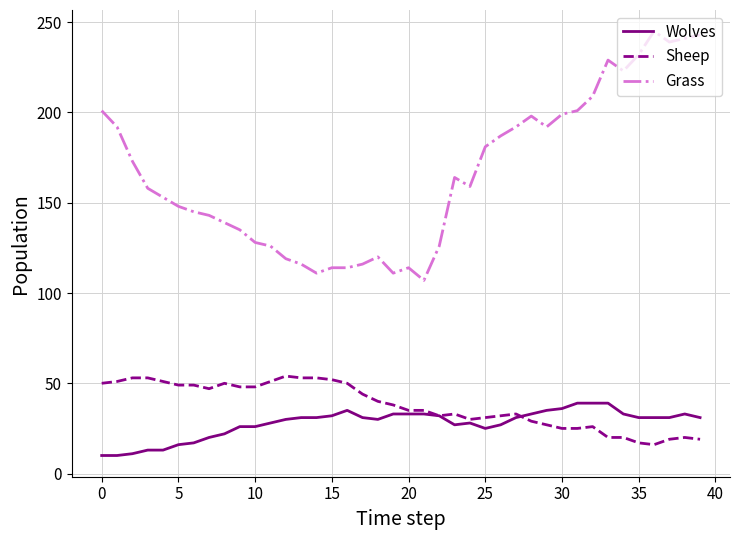

What is the maximum value for Wolves?

39